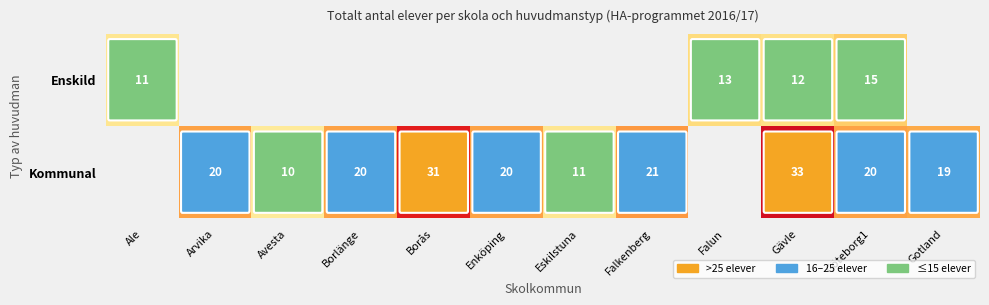

Is it true that Kommunal equals 17 at Avesta?

False